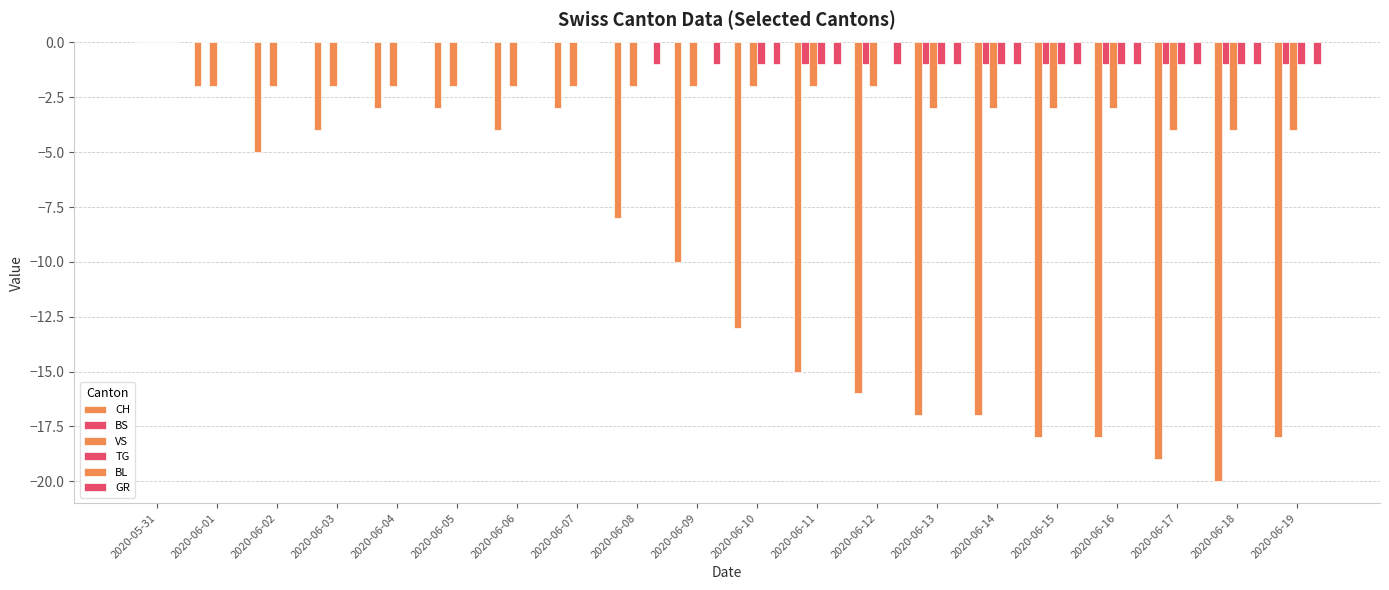

What is the minimum value shown in the chart?

-20